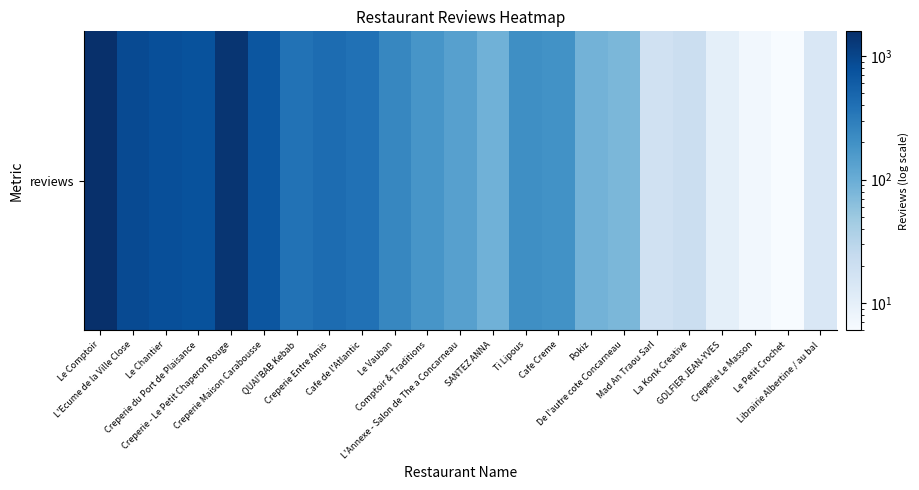

Reading right to left, what are all the values shown in this chart?

Librairie Albertine / au bal=14	Le Petit Crochet=6	Creperie Le Masson=7	GOLFIER JEAN-YVES=10	La Konk Creative=21	Mad An Traou Sarl=18	De l'autre cote Concarneau=77	Pokiz=87	Cafe Creme=194	Ti Lipous=207	SANTEZ ANNA=90	L'Annexe - Salon de The a Concarneau=138	Comptoir & Traditions=179	Le Vauban=244	Cafe de l'Atlantic=386	Creperie Entre Amis=431	QUAI'BAB Kebab=381	Creperie Maison Carabousse=701	Creperie - Le Petit Chaperon Rouge=1407	Creperie du Port de Plaisance=763	Le Chantier=813	L'Ecume de la Ville Close=888	Le Comptoir=1586